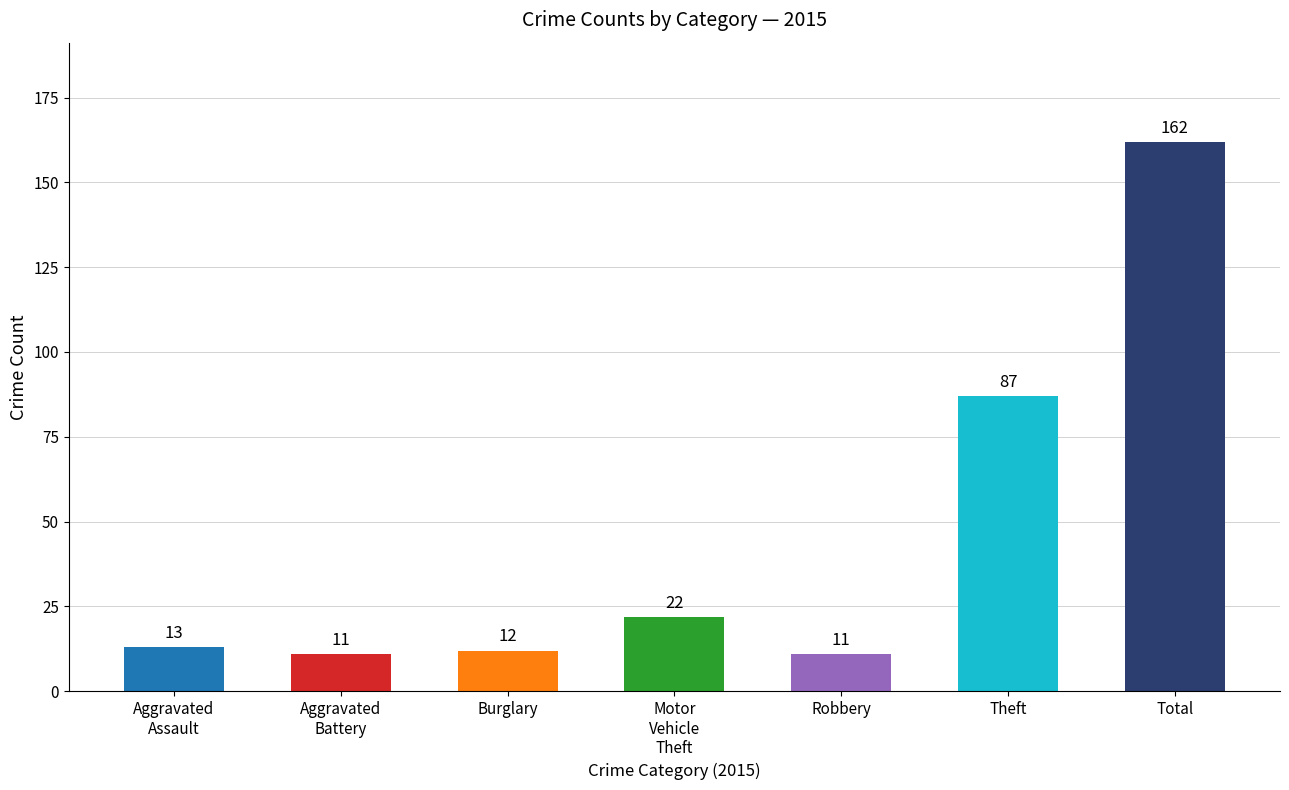

The value at Burglary is 12. True or false?

True